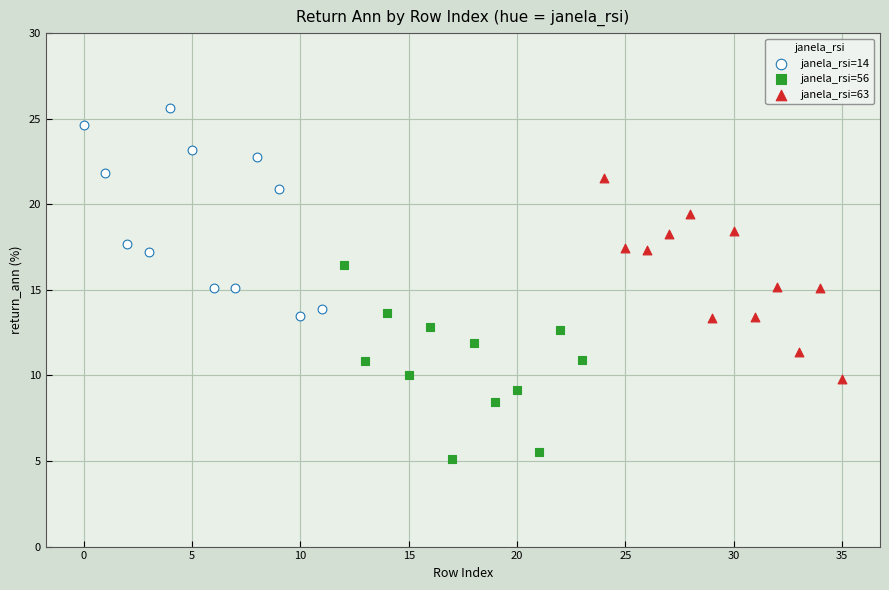

Which series reaches the maximum Y coordinate?

janela_rsi=14